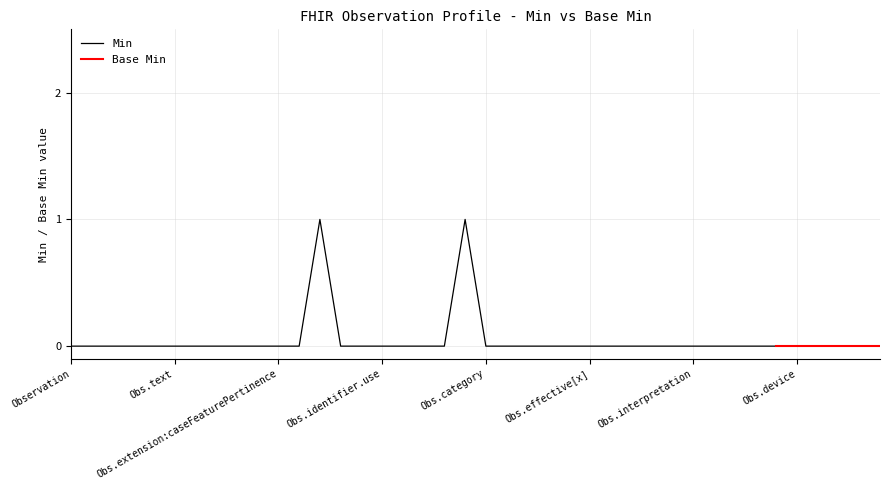

What is the difference between the maximum and minimum values?

1